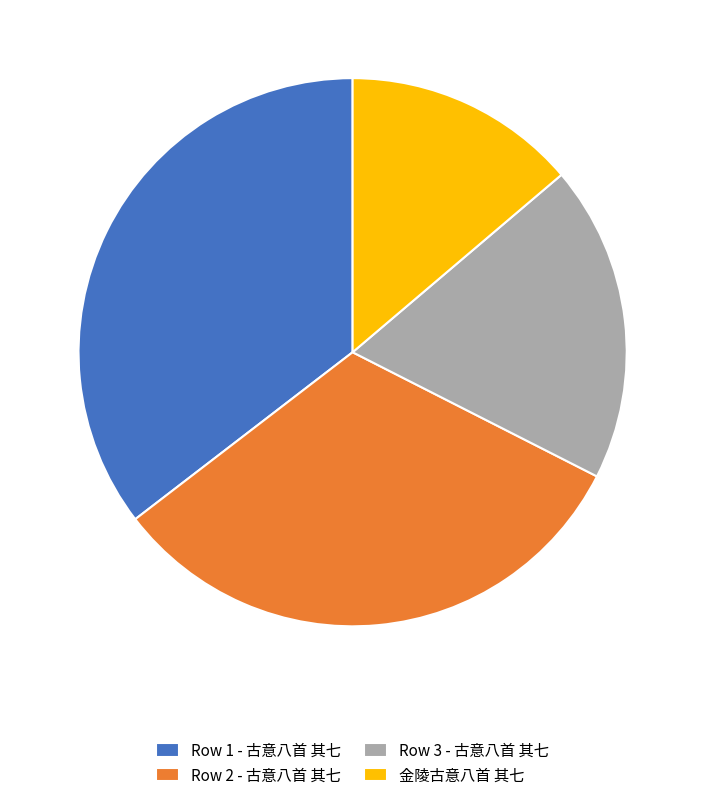

Combined, do 金陵古意八首 其七 and Row 1 - 古意八首 其七 account for over 50%?

No